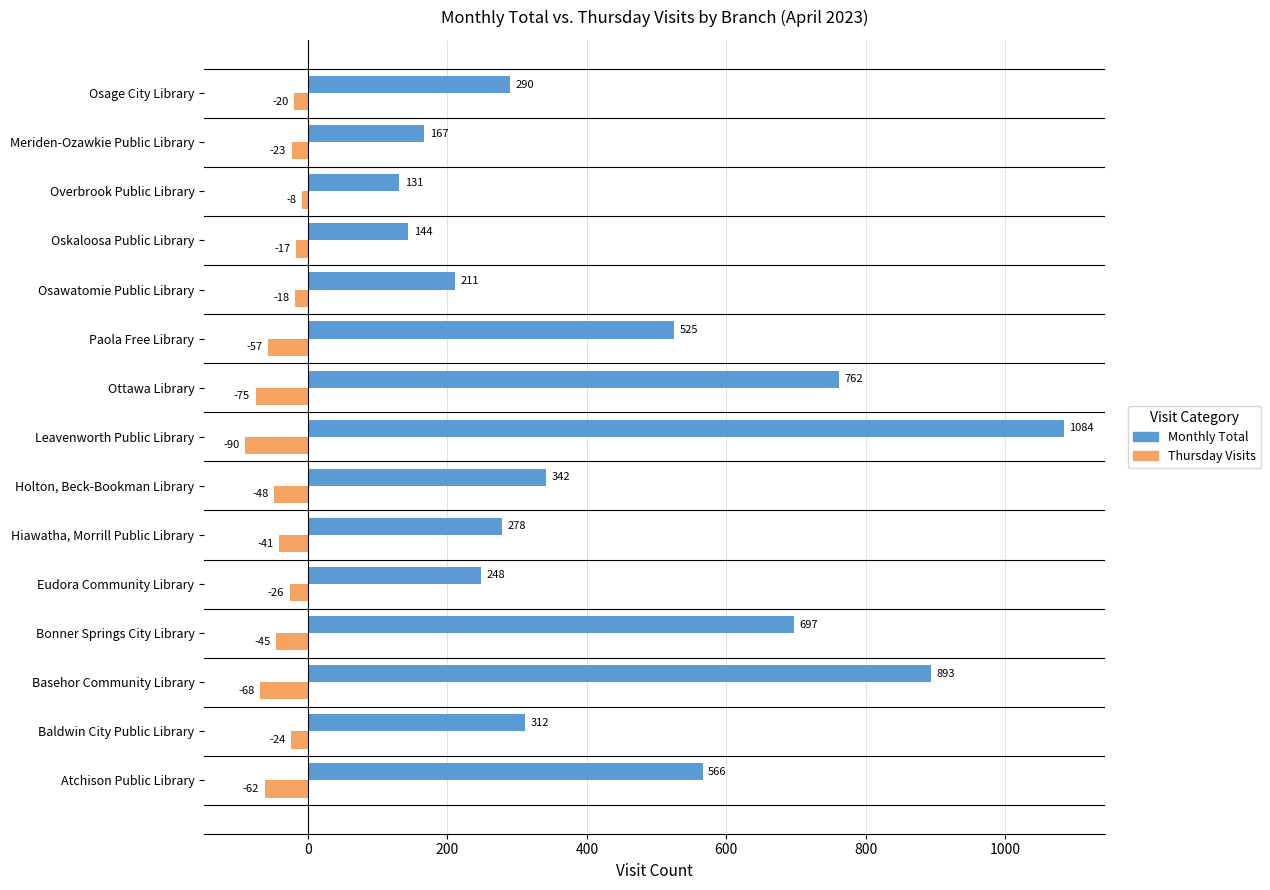

What is the average value of the Thursday Visits series?

-41